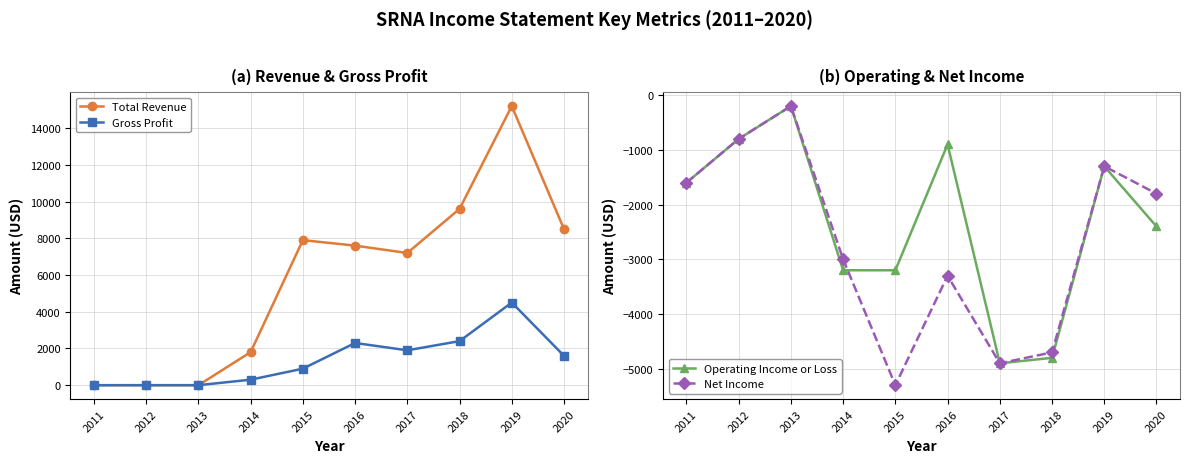

What is the difference between the highest and lowest values at 2011?

1600